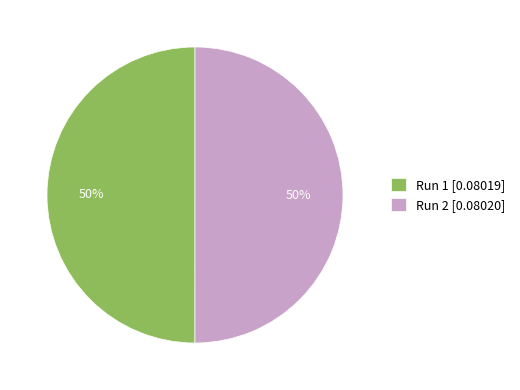

To the nearest percent, what is the combined percentage of Run 1 and Run 2?

100%